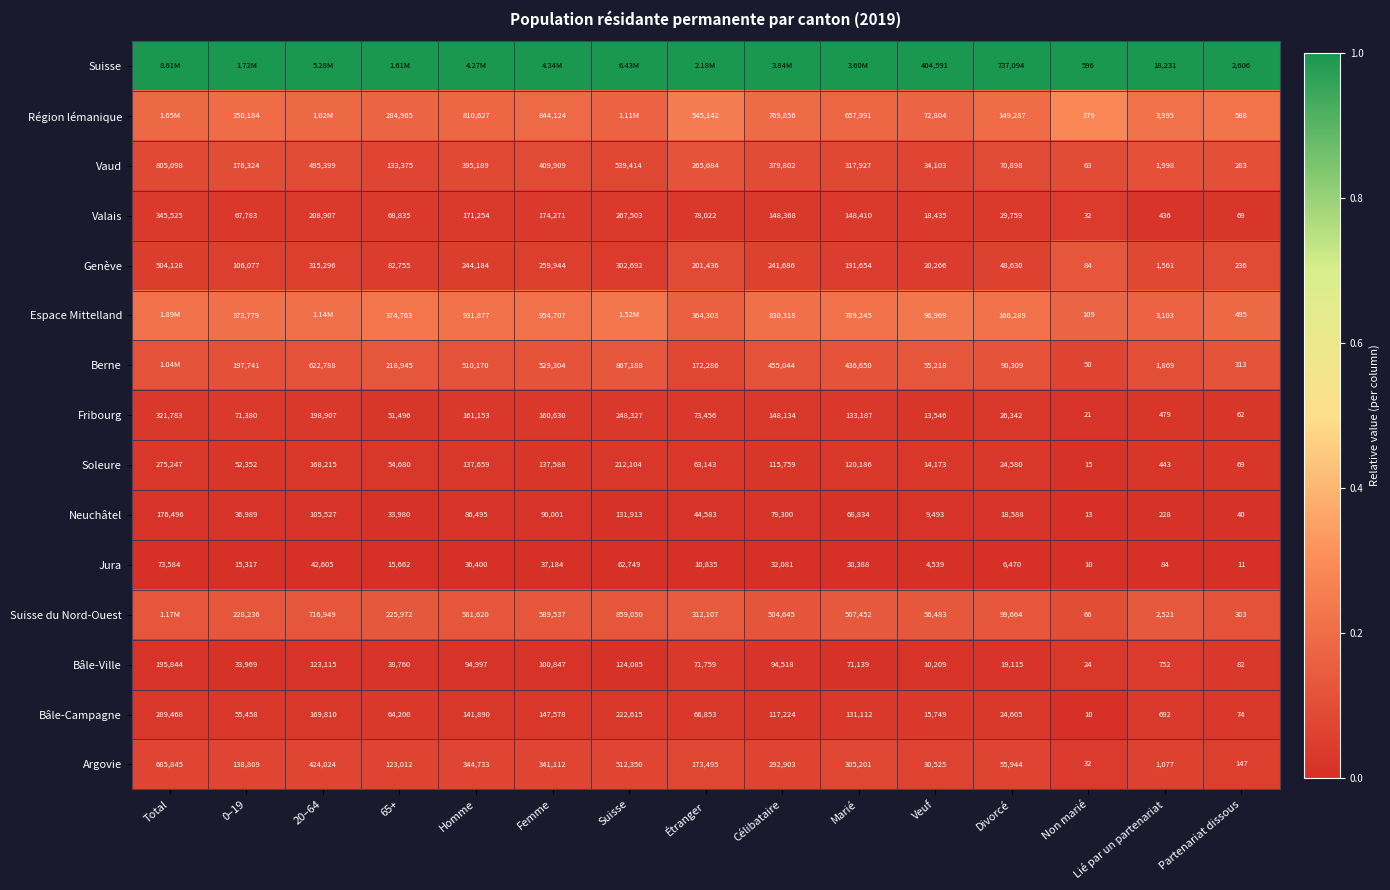

At Veuf, list the series in order from largest to smallest.

Suisse, Espace Mittelland, Région lémanique, Suisse du Nord-Ouest, Berne, Vaud, Argovie, Genève, Valais, Bâle-Campagne, Soleure, Fribourg, Bâle-Ville, Neuchâtel, Jura